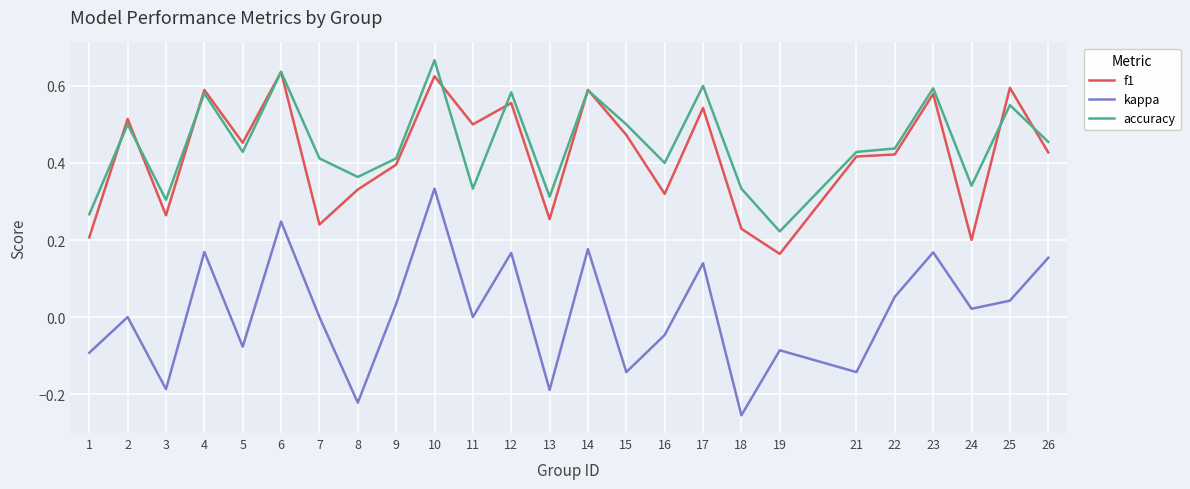

Which series has the widest spread of values?

kappa